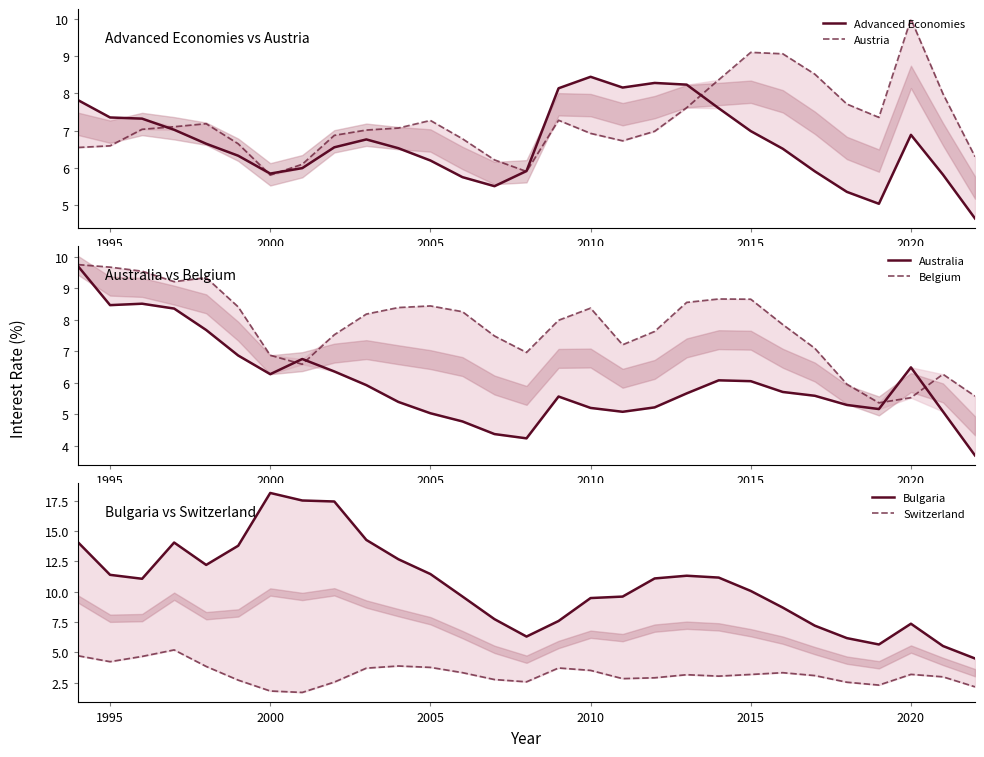

What is the difference between the maximum and minimum values in the Advanced Economies series?

3.8